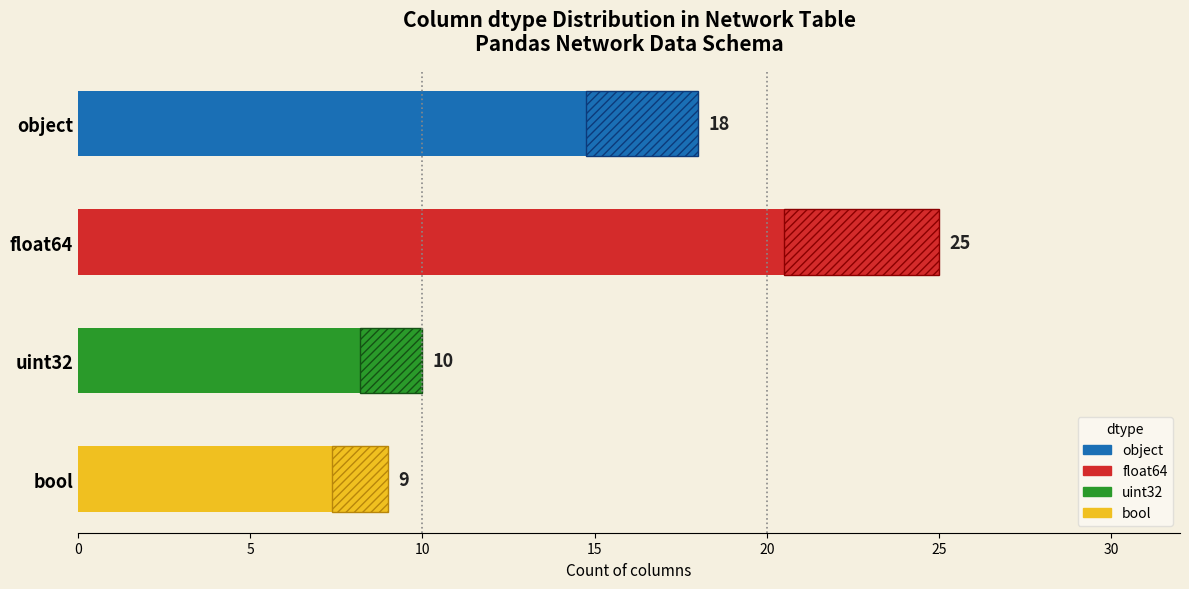

Approximately how many times larger is the value at bool compared to float64?

0.4